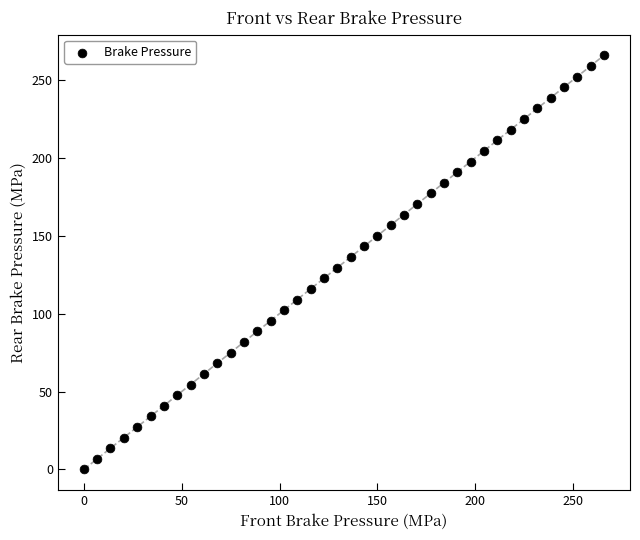

What is the range of Y values (max minus min)?

265.8